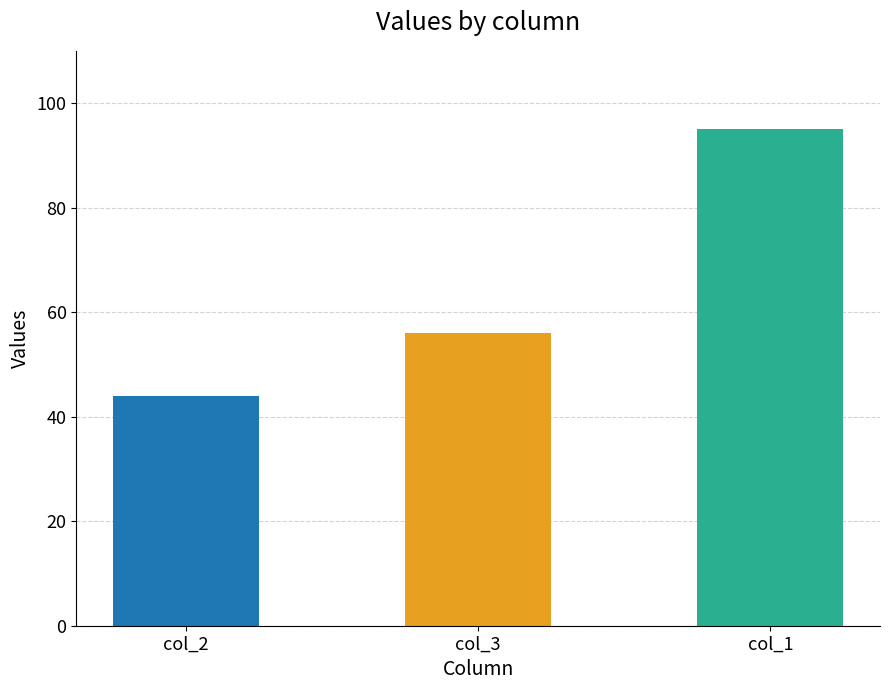

The chart shows a value of 39 at col_3. True or false?

False